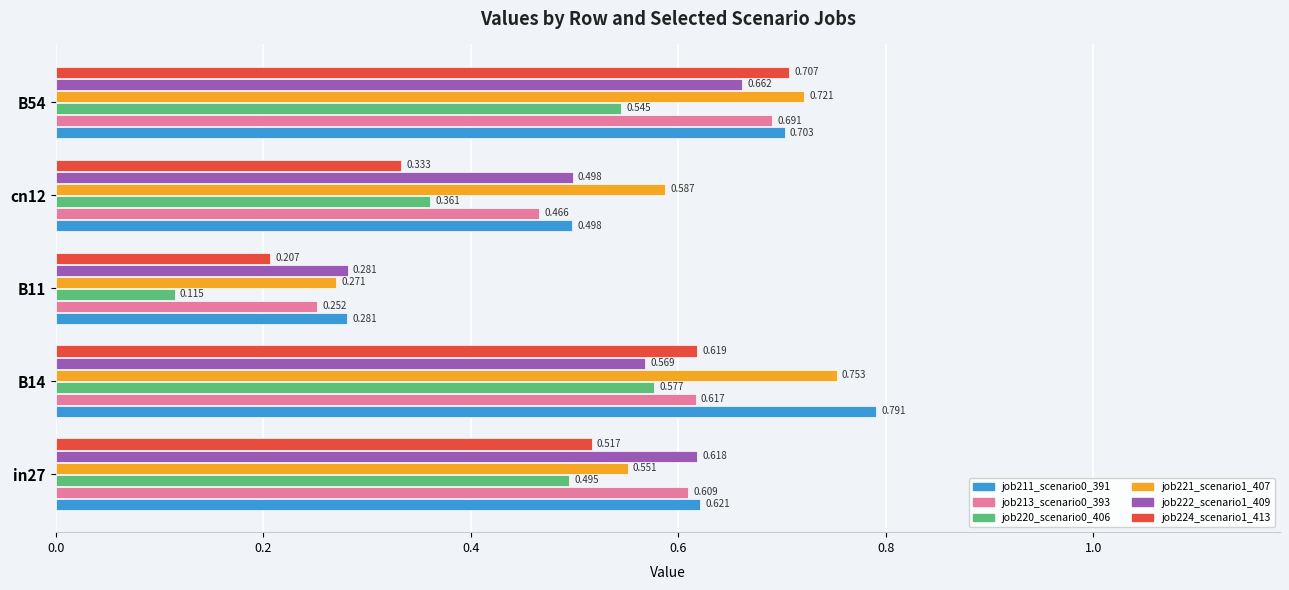

Is the value of job222_scenario1_409 at B54 greater than the value of job211_scenario0_391 at B14?

No